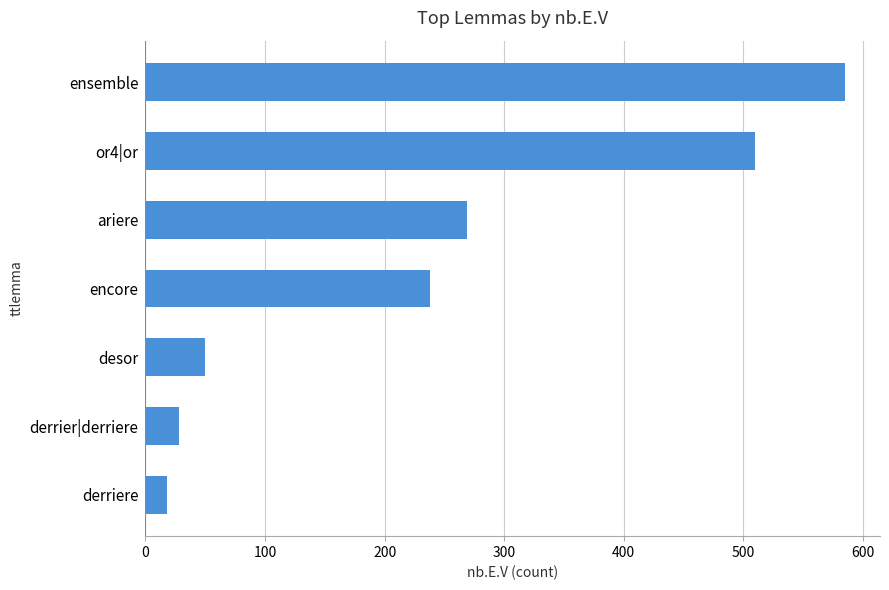

What is the difference between the second highest and second lowest values?

482